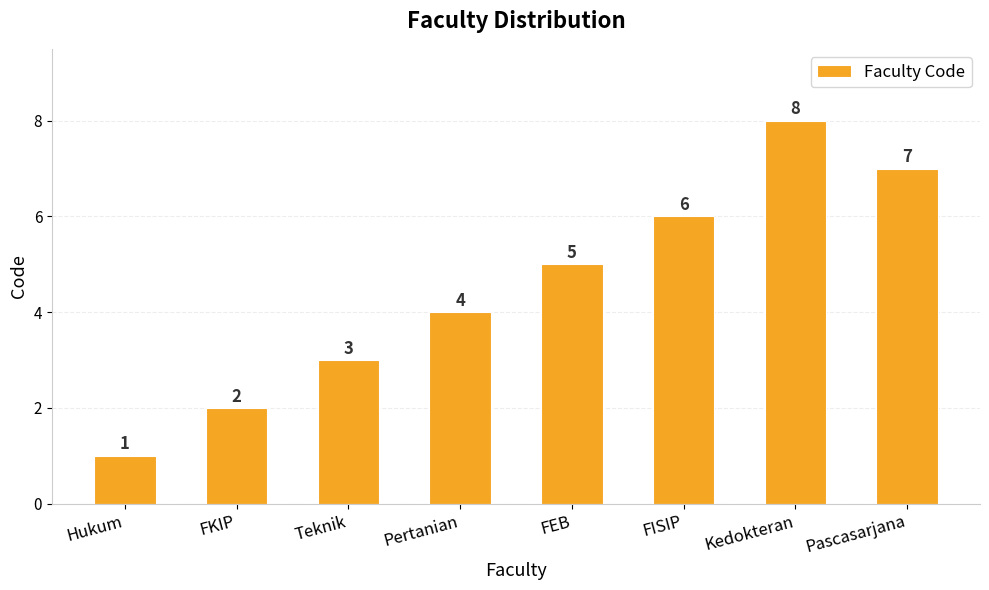

What is the sum of all values?

36